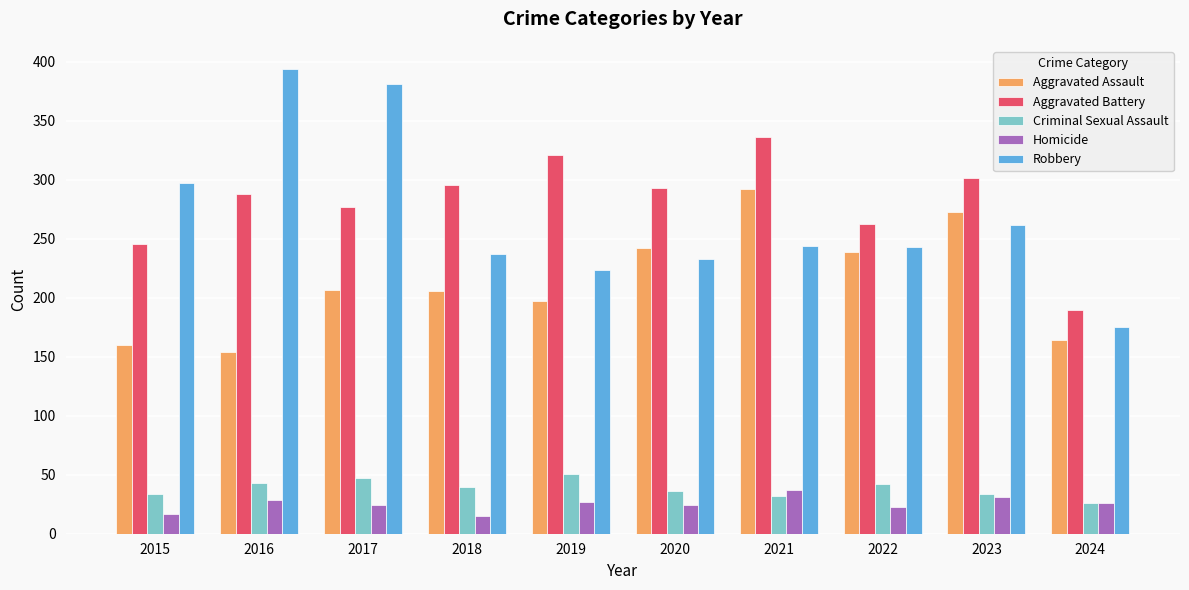

What is the sum of the Aggravated Assault values at 2018 and 2015?

366